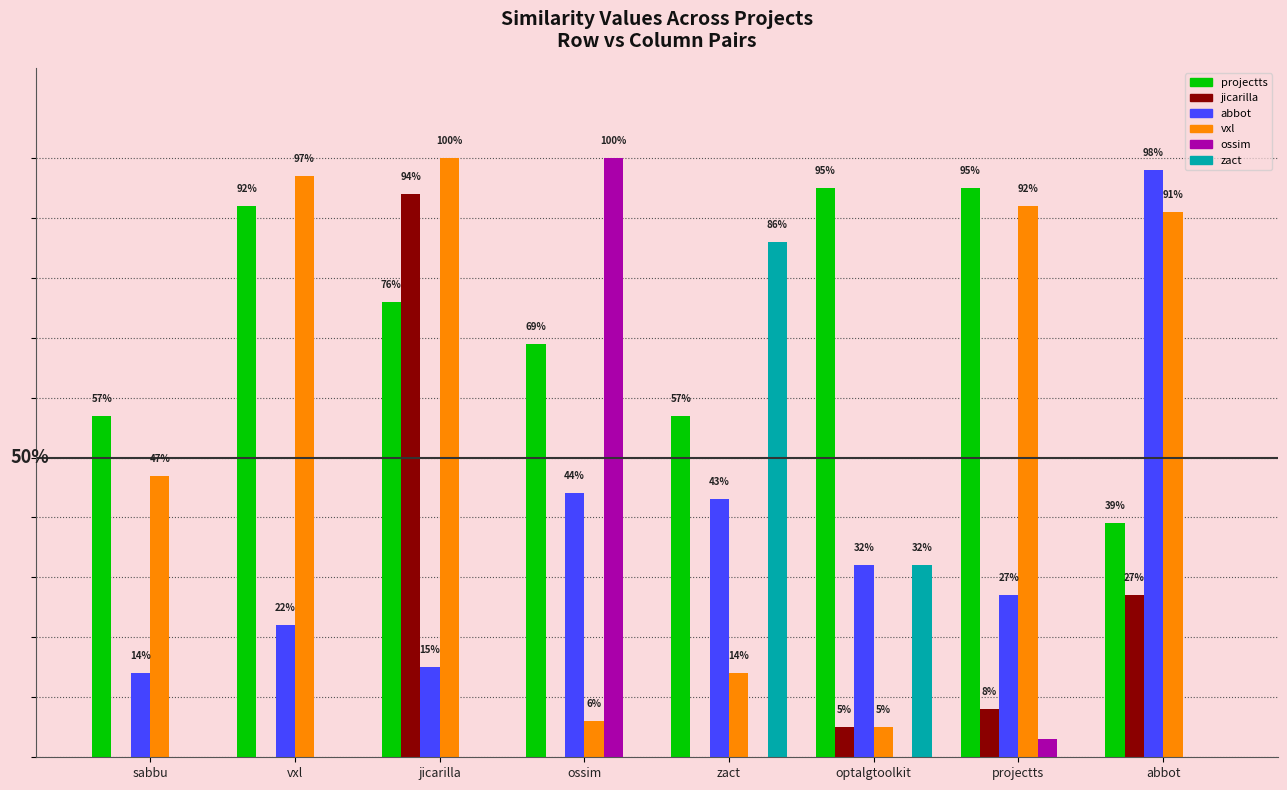

Reading left to right, list all the values displayed in this chart.

projectts.csv: sabbu=0.6	vxl=0.9	jicarilla=0.8	ossim=0.7	zact=0.6	optalgtoolkit=0.9	projectts=0.9	abbot=0.4
jicarilla.csv: sabbu=0.0	vxl=0.0	jicarilla=0.9	ossim=0.0	zact=0.0	optalgtoolkit=0.1	projectts=0.1	abbot=0.3
abbot.csv: sabbu=0.1	vxl=0.2	jicarilla=0.1	ossim=0.4	zact=0.4	optalgtoolkit=0.3	projectts=0.3	abbot=1.0
vxl.csv: sabbu=0.5	vxl=1.0	jicarilla=1.0	ossim=0.1	zact=0.1	optalgtoolkit=0.1	projectts=0.9	abbot=0.9
ossim.csv: sabbu=0.0	vxl=0.0	jicarilla=0.0	ossim=1.0	zact=0.0	optalgtoolkit=0.0	projectts=0.0	abbot=0.0
zact.csv: sabbu=0.0	vxl=0.0	jicarilla=0.0	ossim=0.0	zact=0.9	optalgtoolkit=0.3	projectts=0.0	abbot=0.0